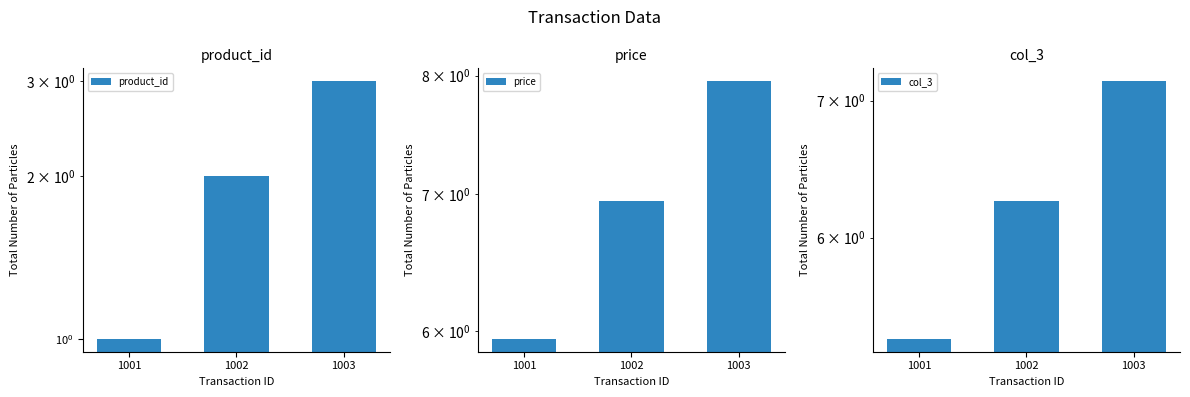

Is it true that col_3 equals 2.8 at 1002?

False